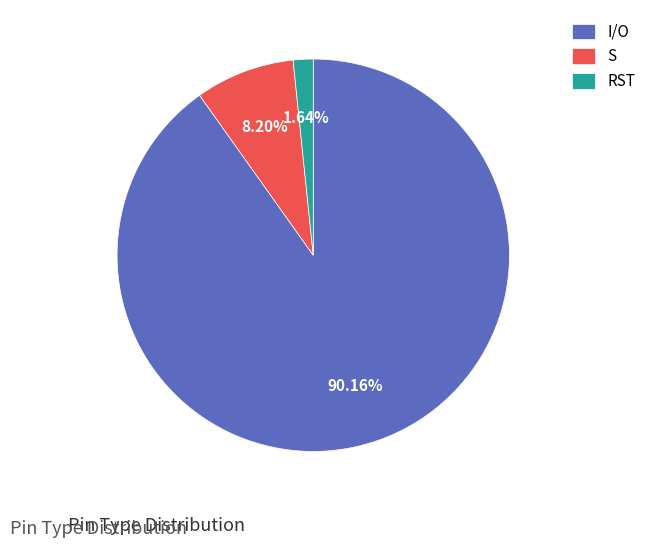

Combined, do I/O and S account for over 50%?

Yes